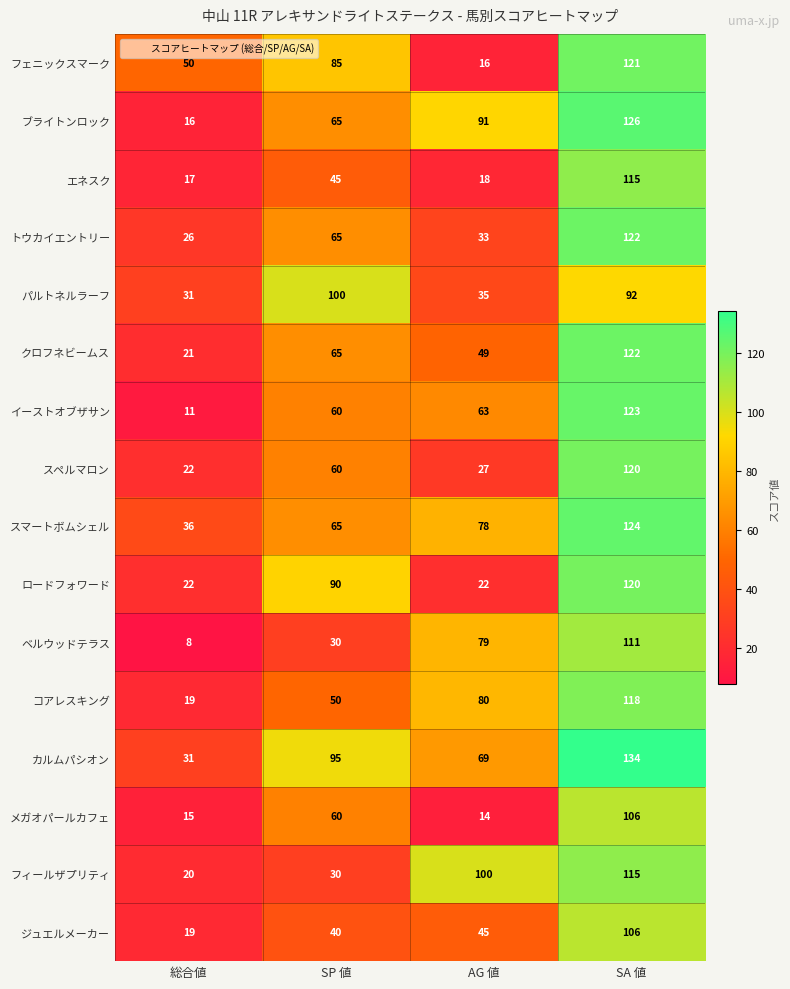

At which category is the sum across all series the highest?

SA 値